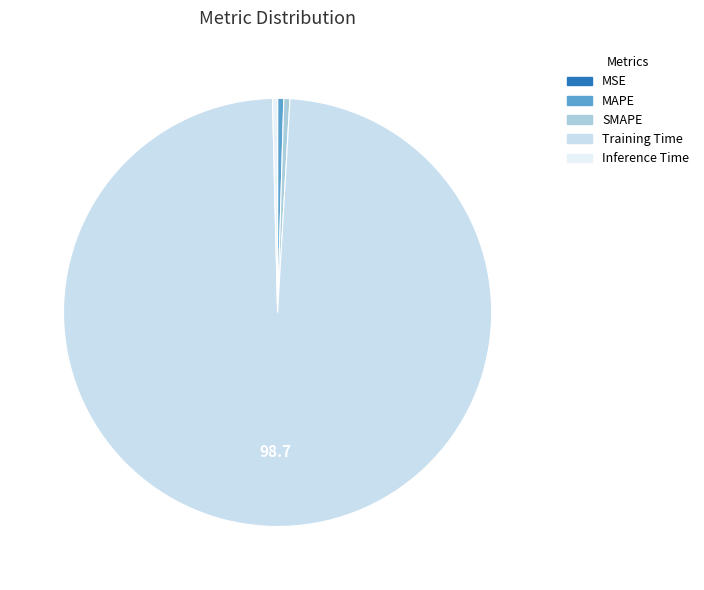

To the nearest percent, what is the difference between the Training Time and MAPE slice percentages?

98%